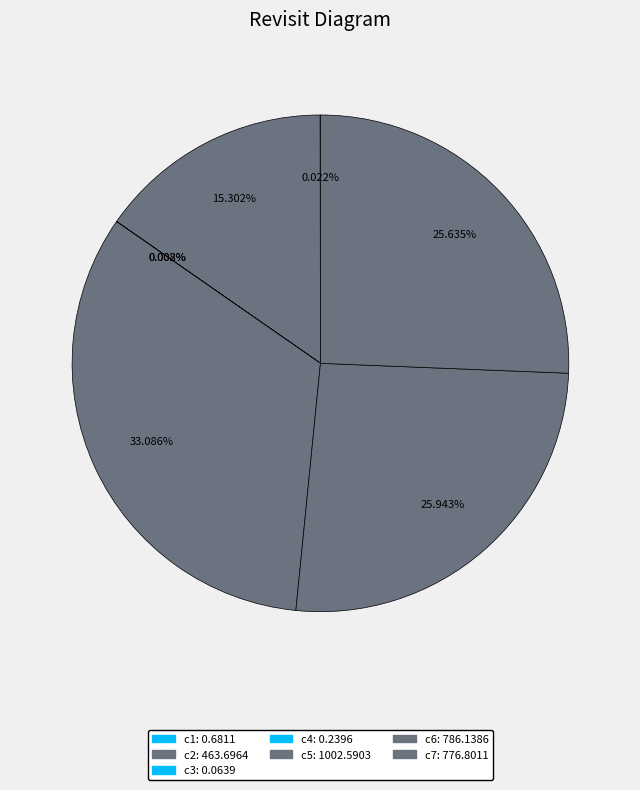

Is there a majority slice in this chart?

No